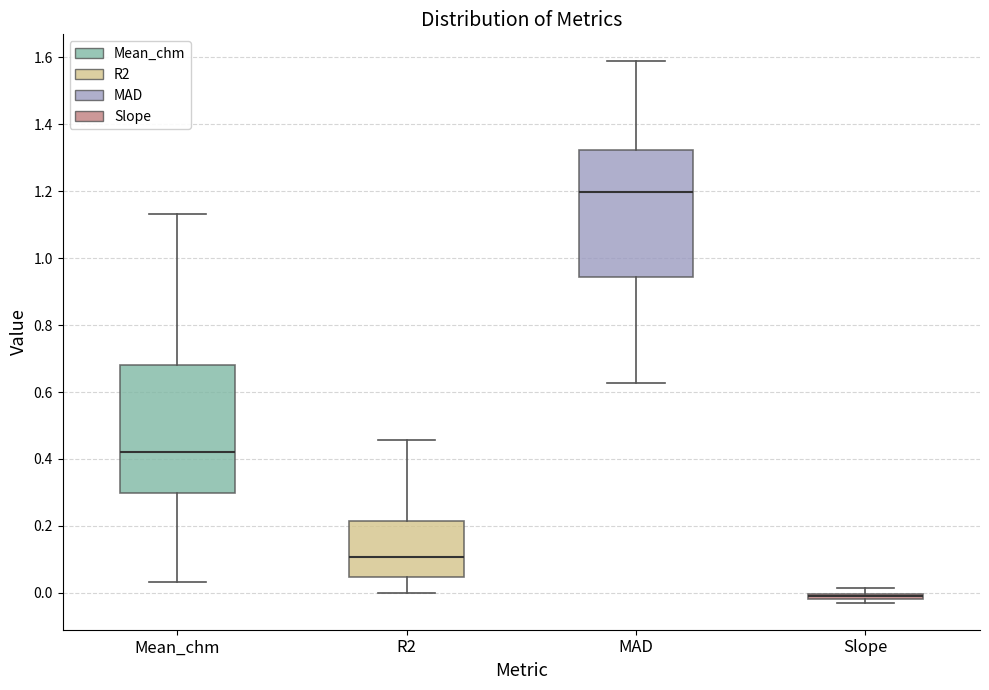

Where is the upper edge of the box for MAD on the y-axis? The values are not printed on the chart, so give them approximately, as read against the axis.

1.32